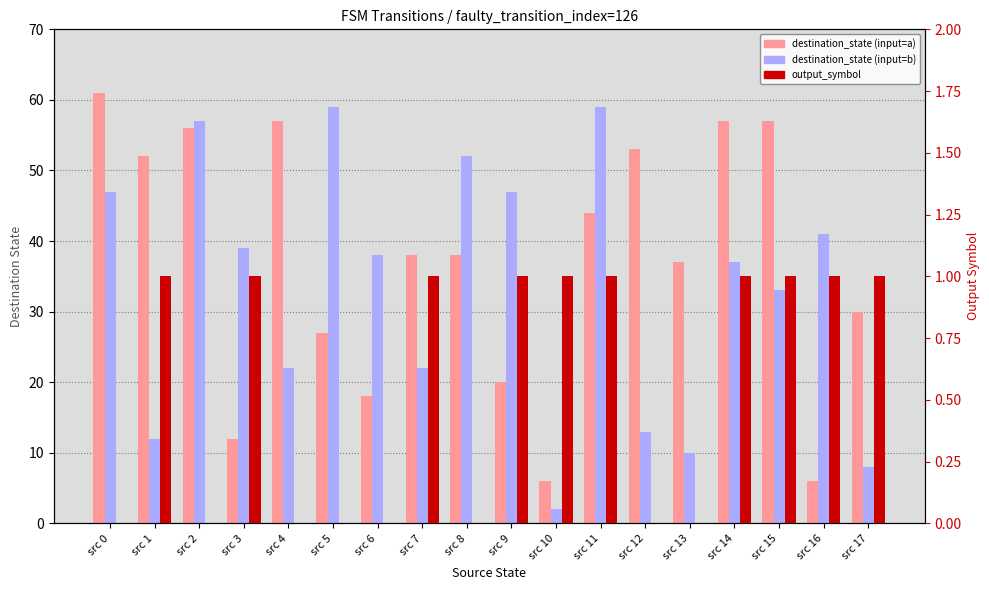

Rank the series by their maximum value, from lowest to highest.

output_symbol, destination_state (input=b), destination_state (input=a)